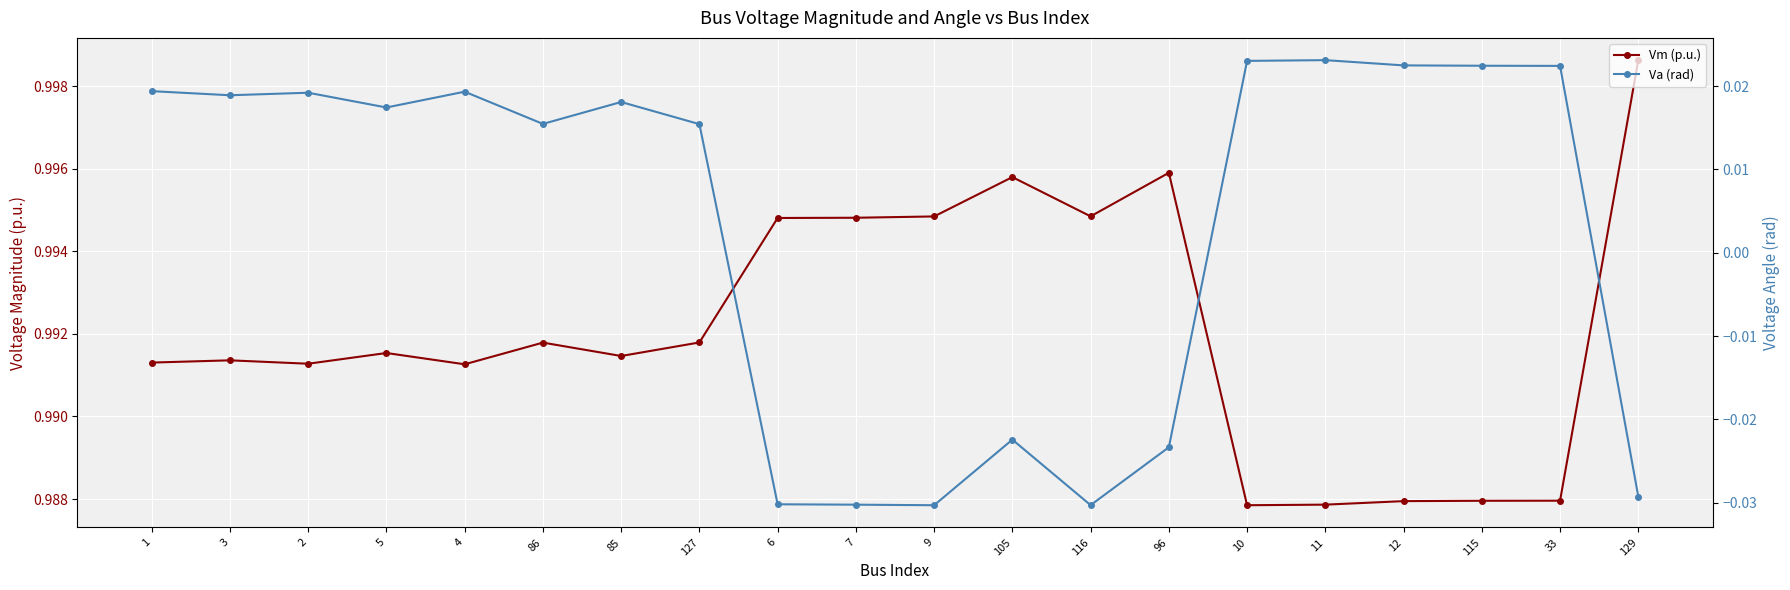

What are all the series names shown in the legend?

Vm (p.u.), Va (rad)